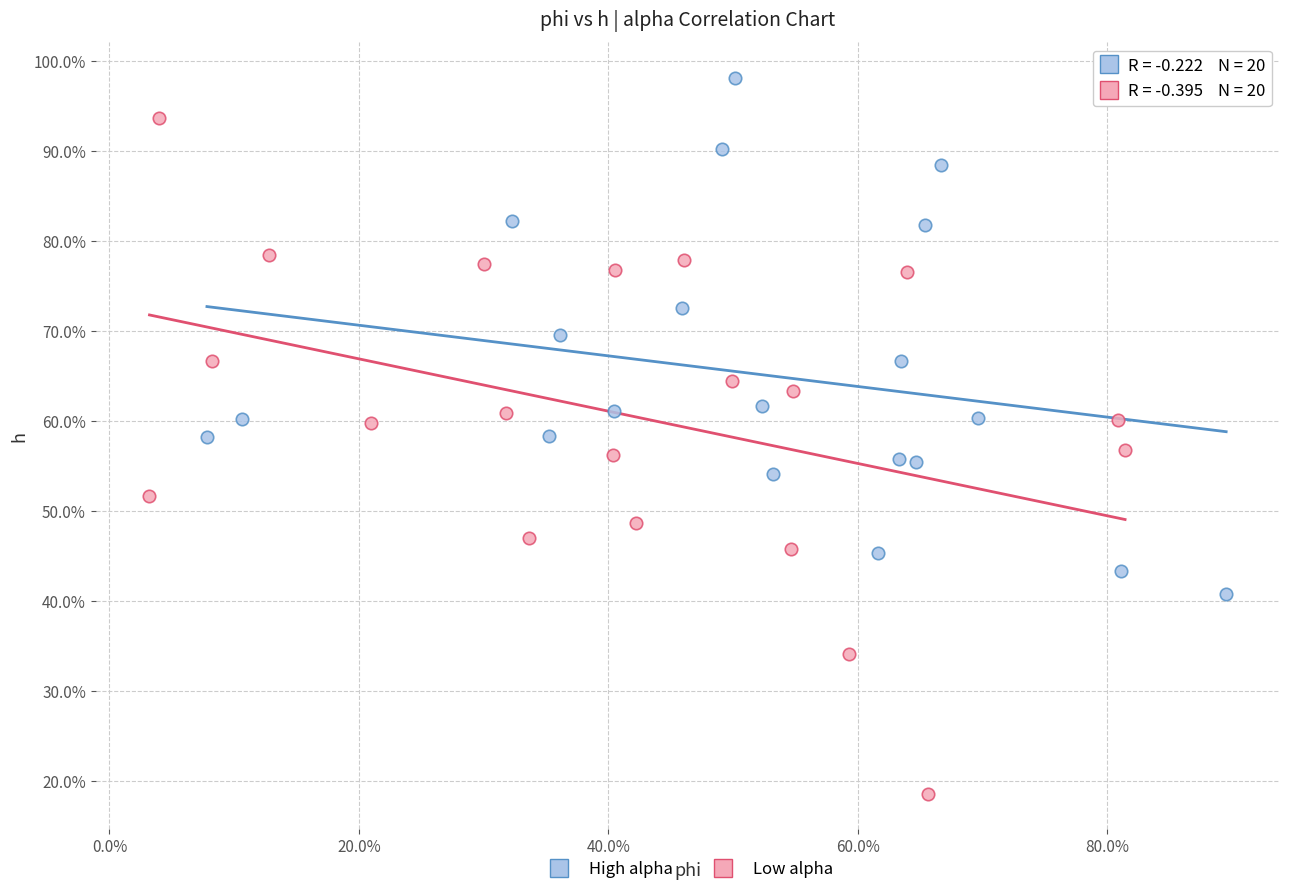

What are all the series names shown in the legend?

High alpha, Low alpha